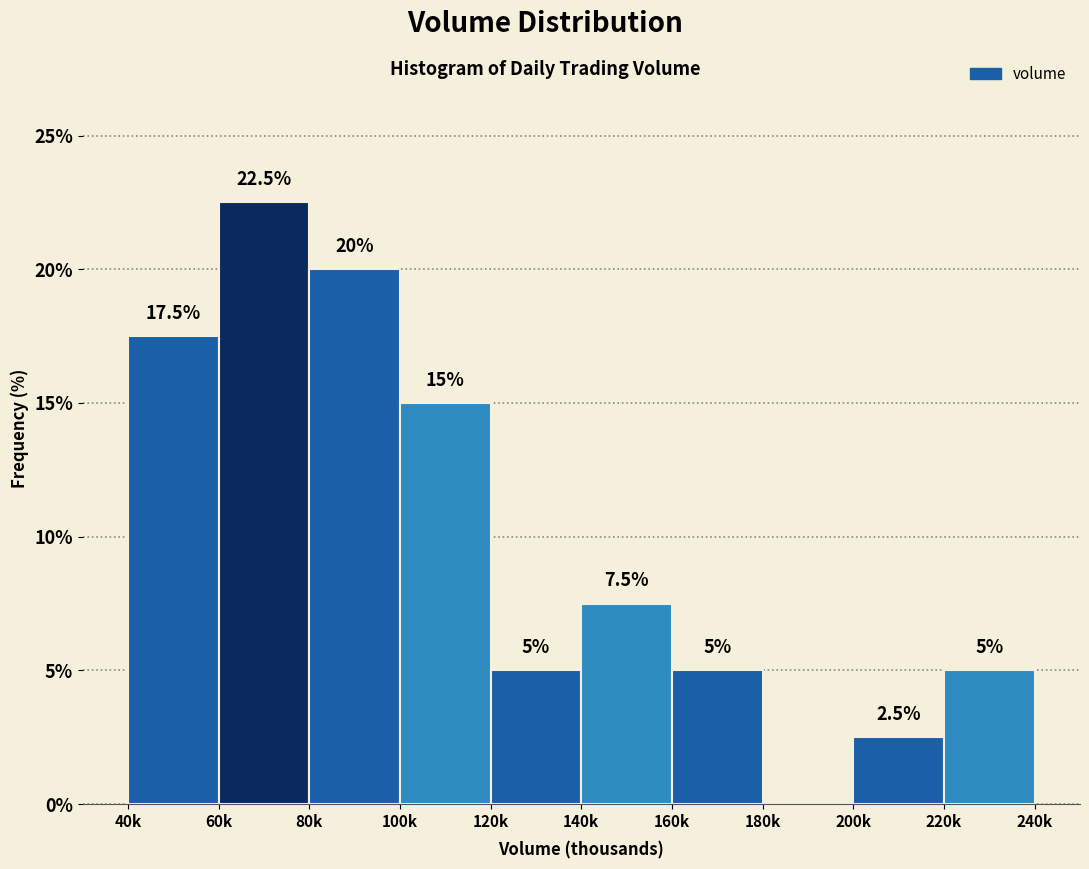

Reading left to right, what are all the values shown in this chart?

40k=17.5	60k=22.5	80k=20.0	100k=15.0	120k=5.0	140k=7.5	160k=5.0	180k=0.0	200k=2.5	220k=5.0